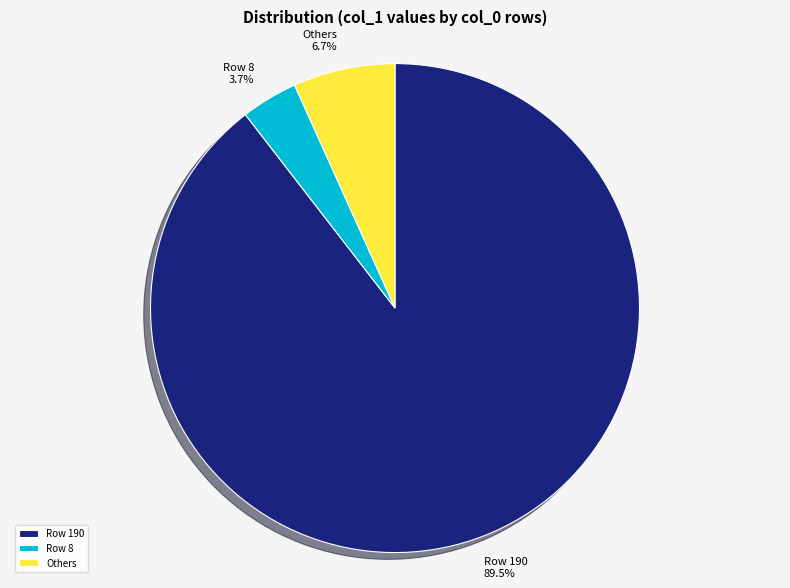

Rank the categories by value from highest to lowest.

Row 190, Others, Row 8